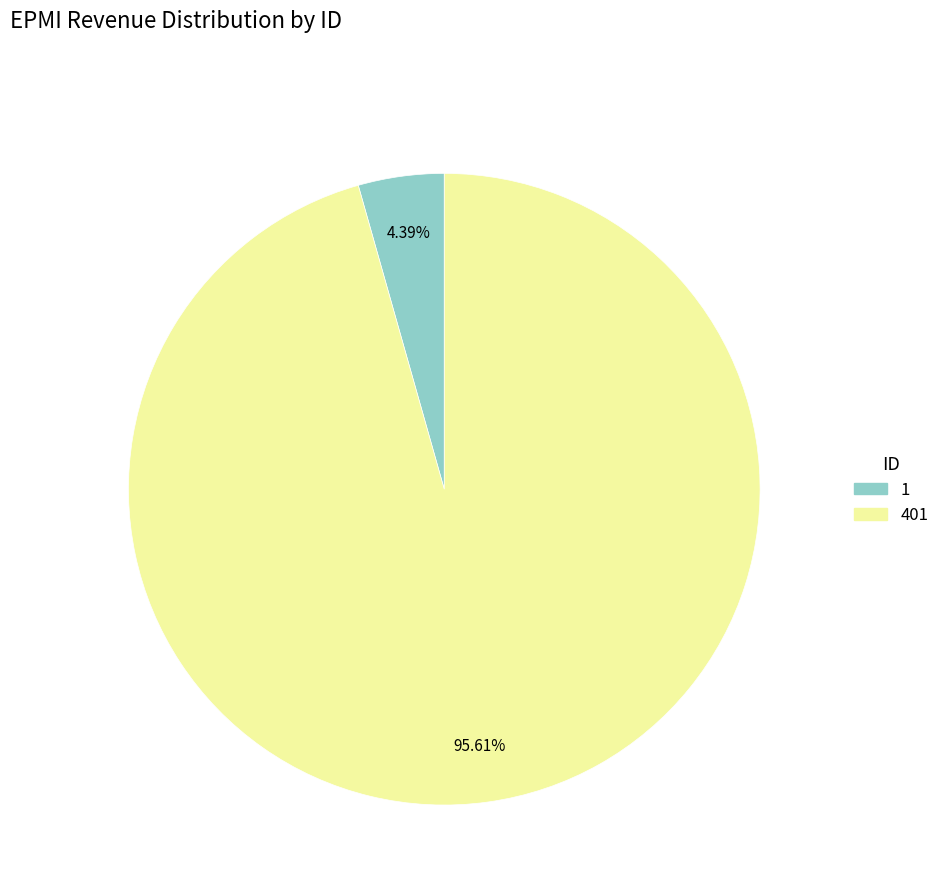

Is there any slice that represents more than half of the pie?

Yes